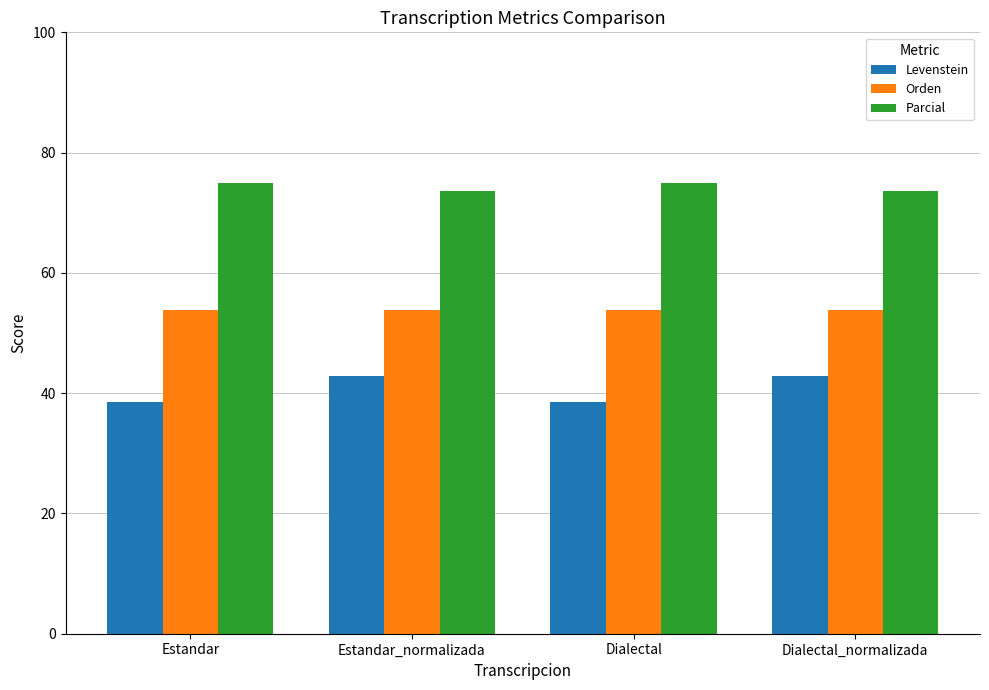

Does the chart contain any negative values?

No